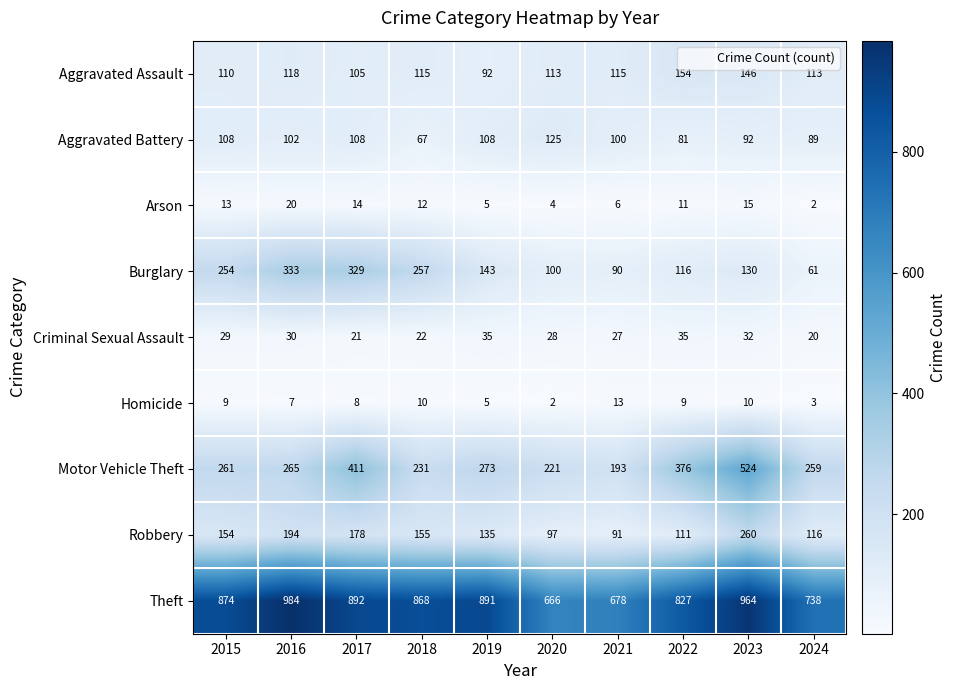

How many categories are shown in the chart?

10